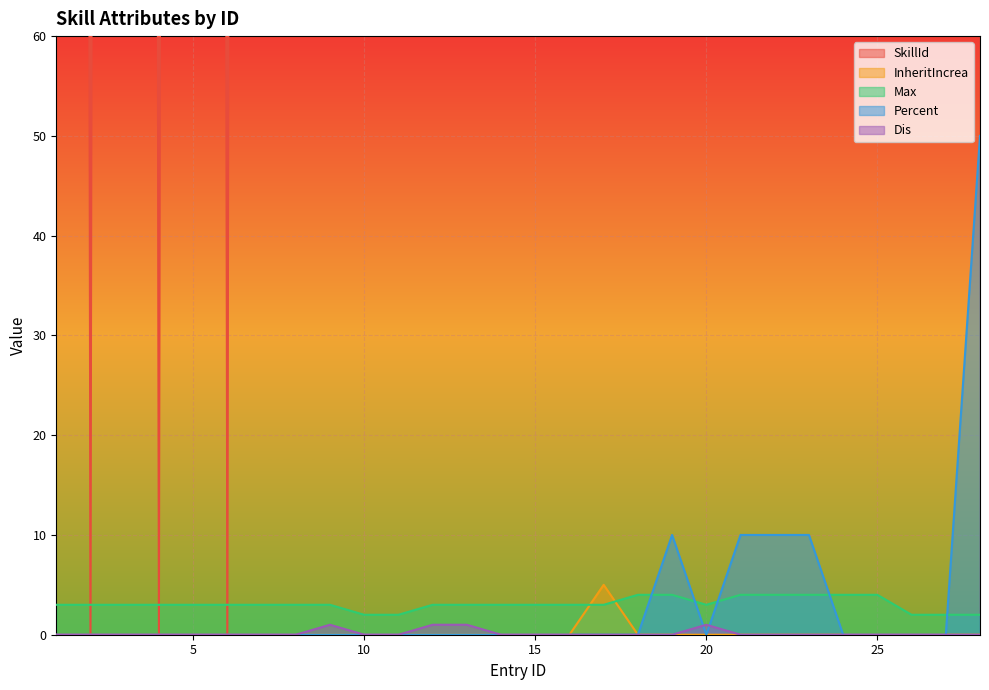

The SkillId series shows 4314 at 20. True or false?

False